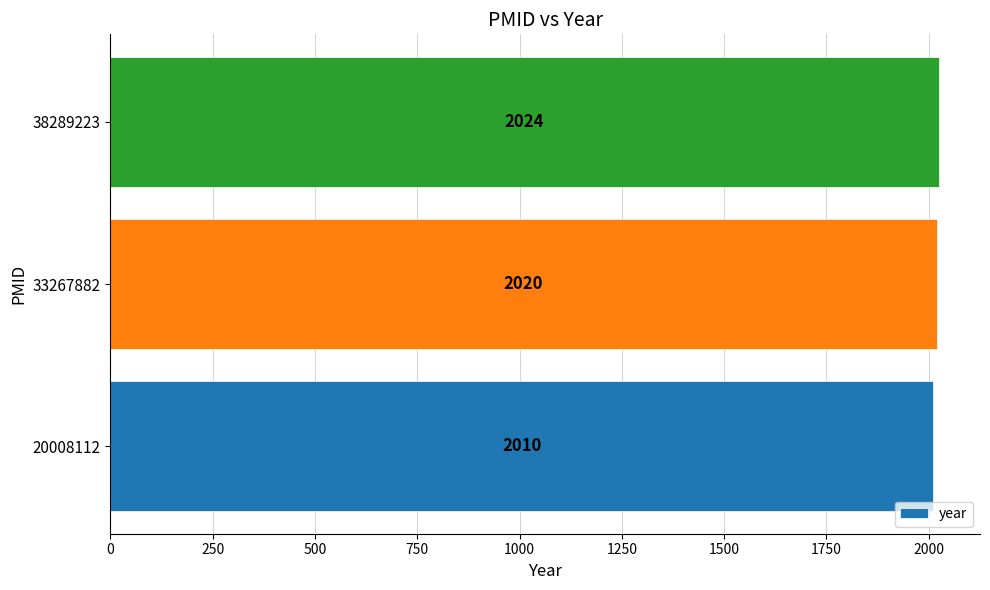

Is it true that the value at 20008112 is 2010?

True